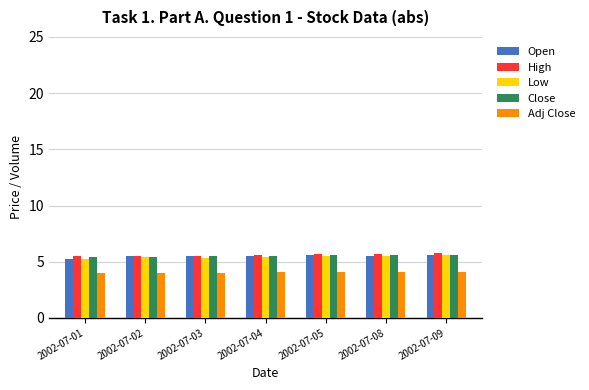

Is the value of Adj Close at 2002-07-02 greater than the value of Close at 2002-07-02?

No